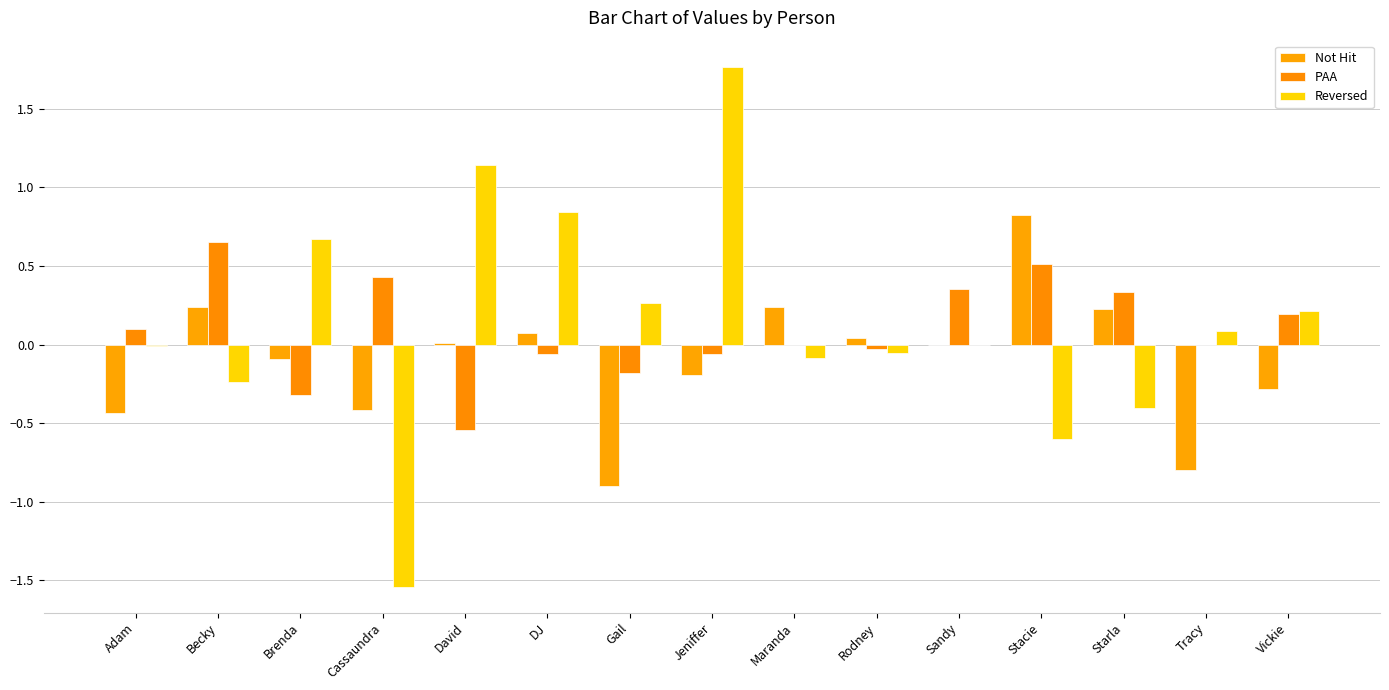

How many data points does each series have?

15